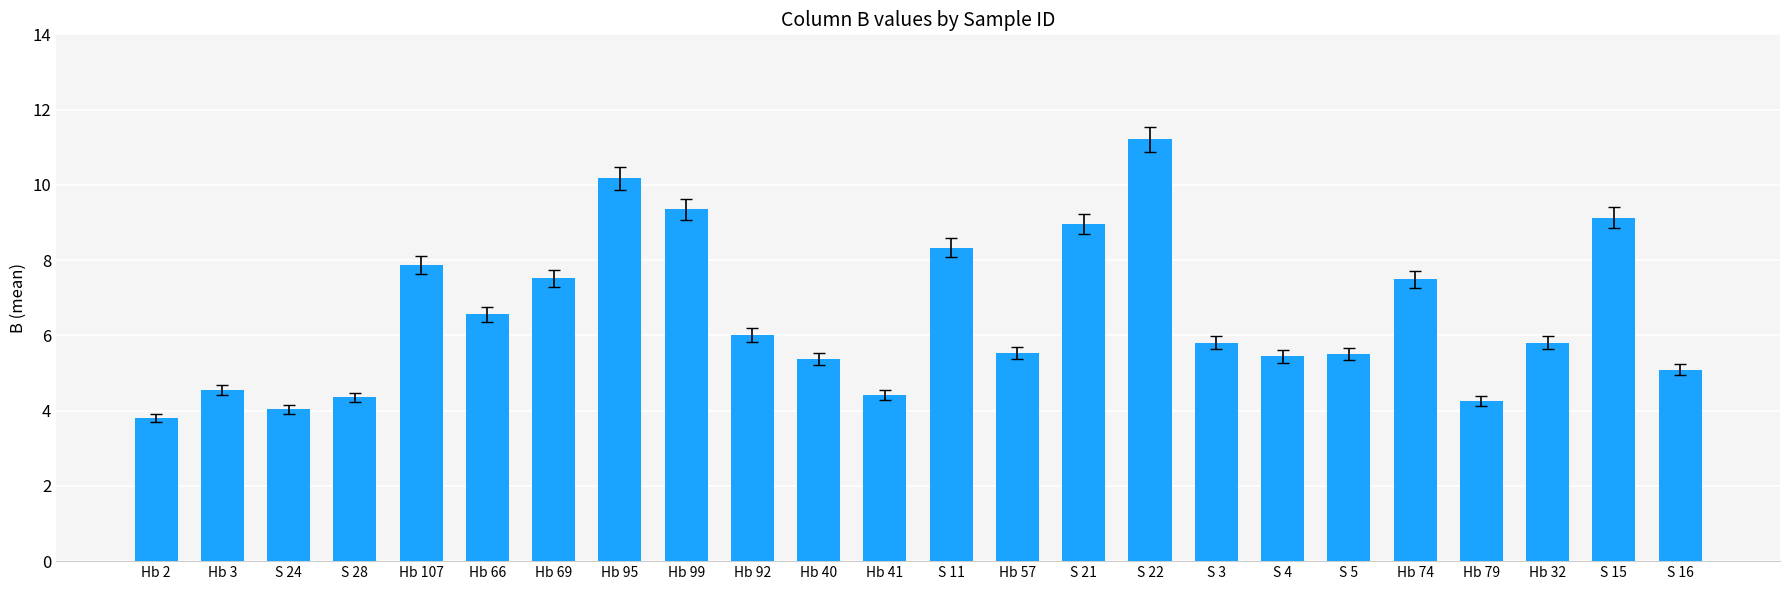

Is it true that the value at Hb 79 is 6.5?

False